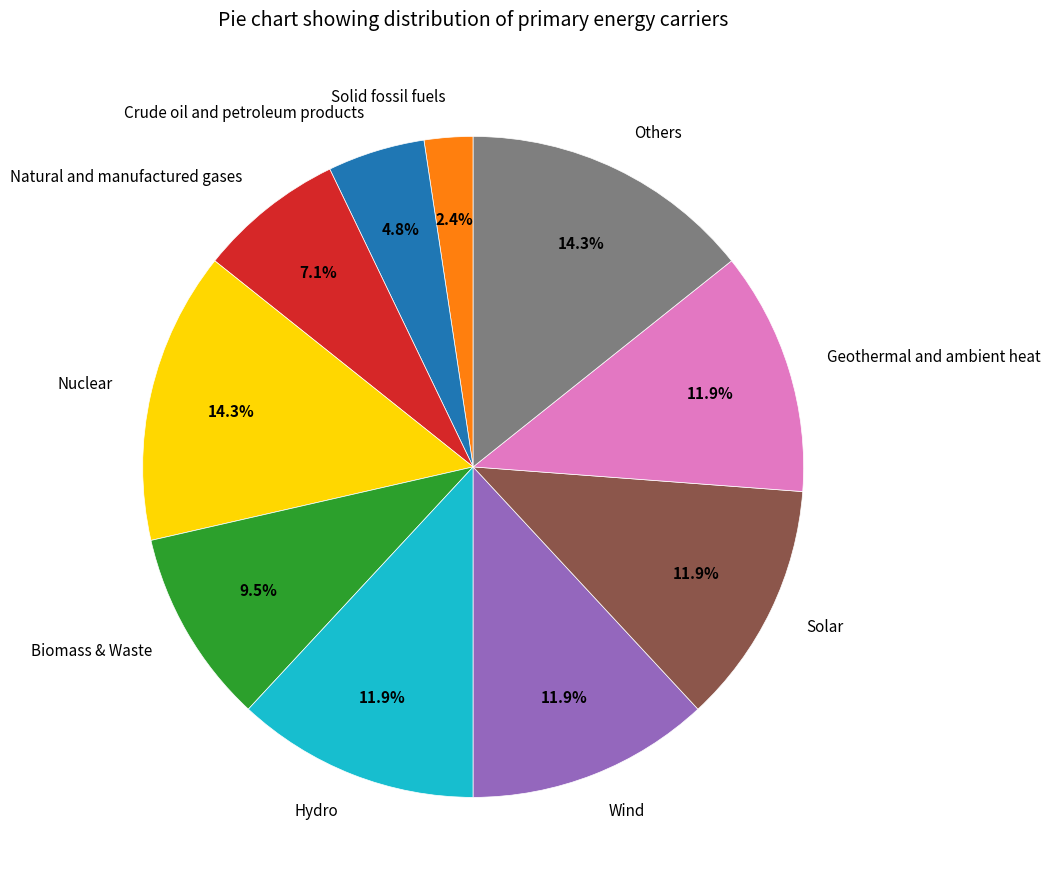

What percentage is NOT represented by Wind?

88.1%